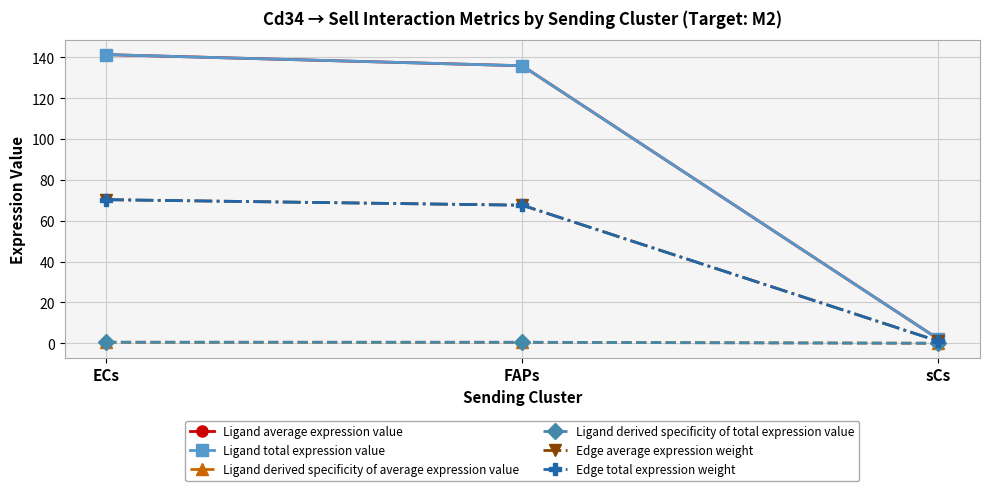

Does the chart have visible grid lines?

Yes